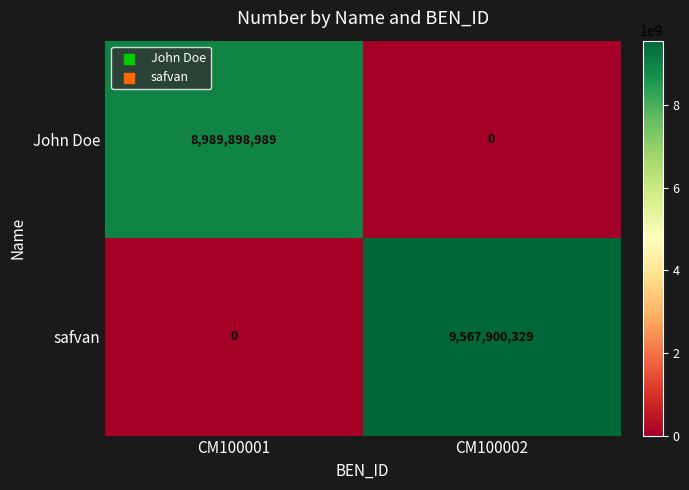

Reading left to right, list all the values displayed in this chart.

John Doe: CM100001=8989898989	CM100002=0
safvan: CM100001=0	CM100002=9567900329